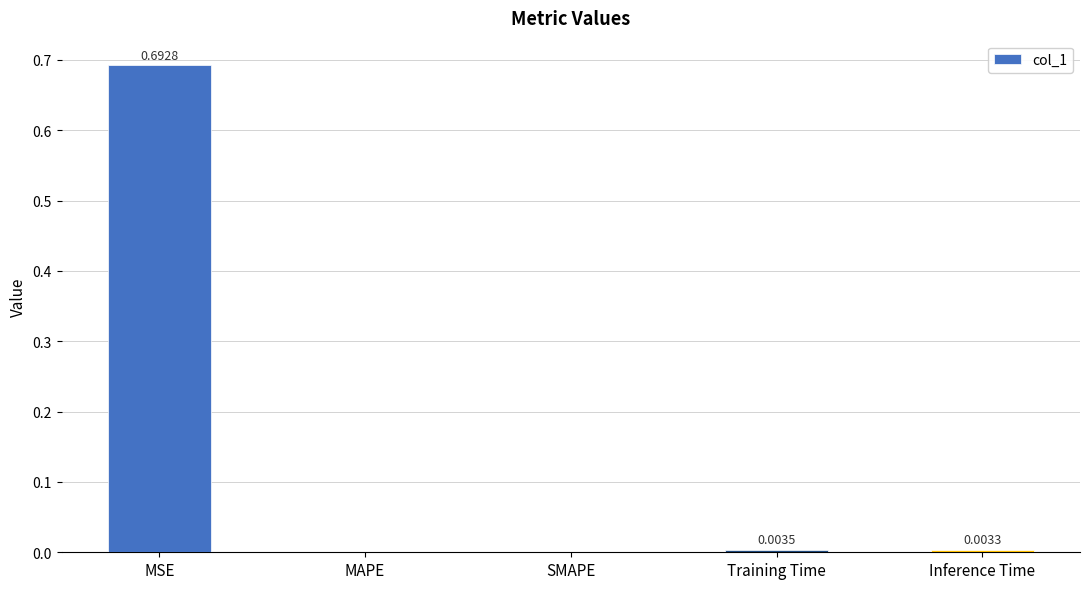

How many distinct data groups are displayed?

1